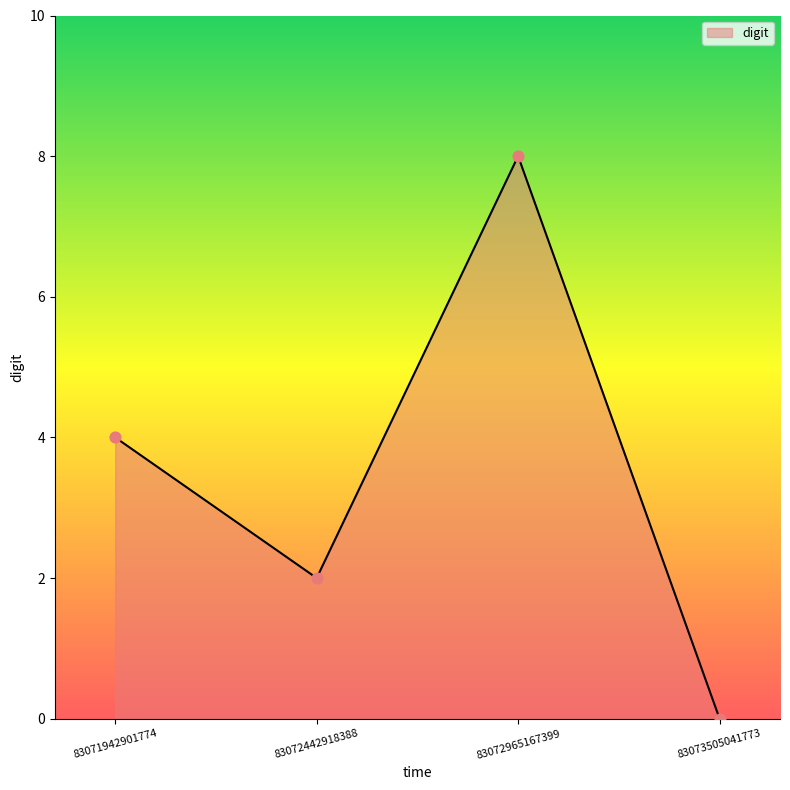

Between 83073505041773 and 83072442918388, which is larger?

83072442918388